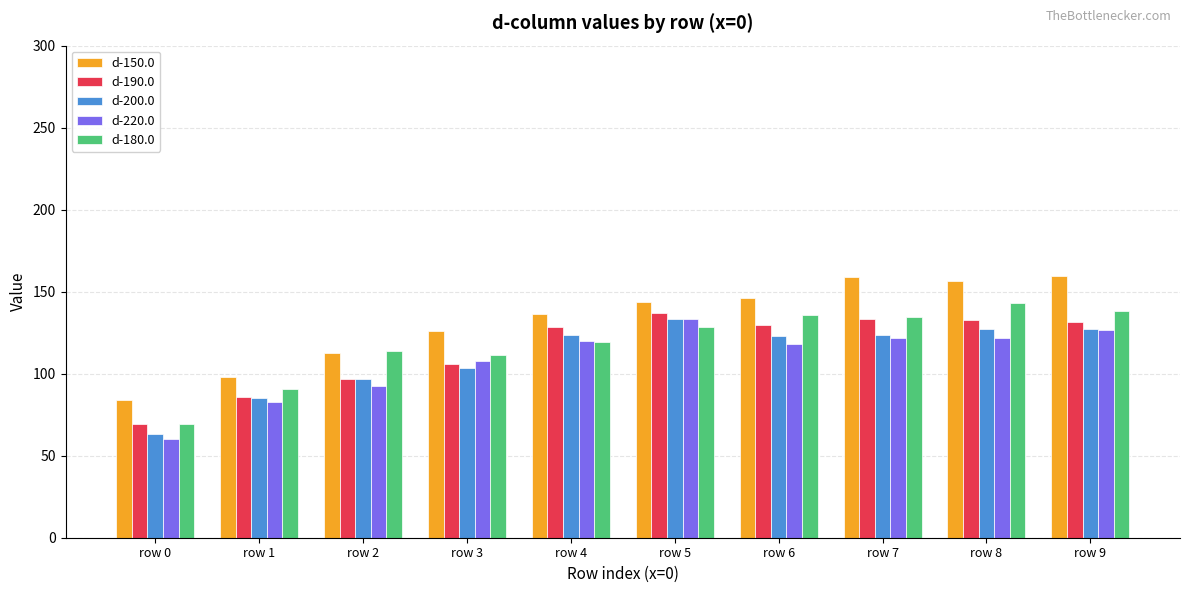

What is the difference between the highest and lowest values at row 2?

21.1